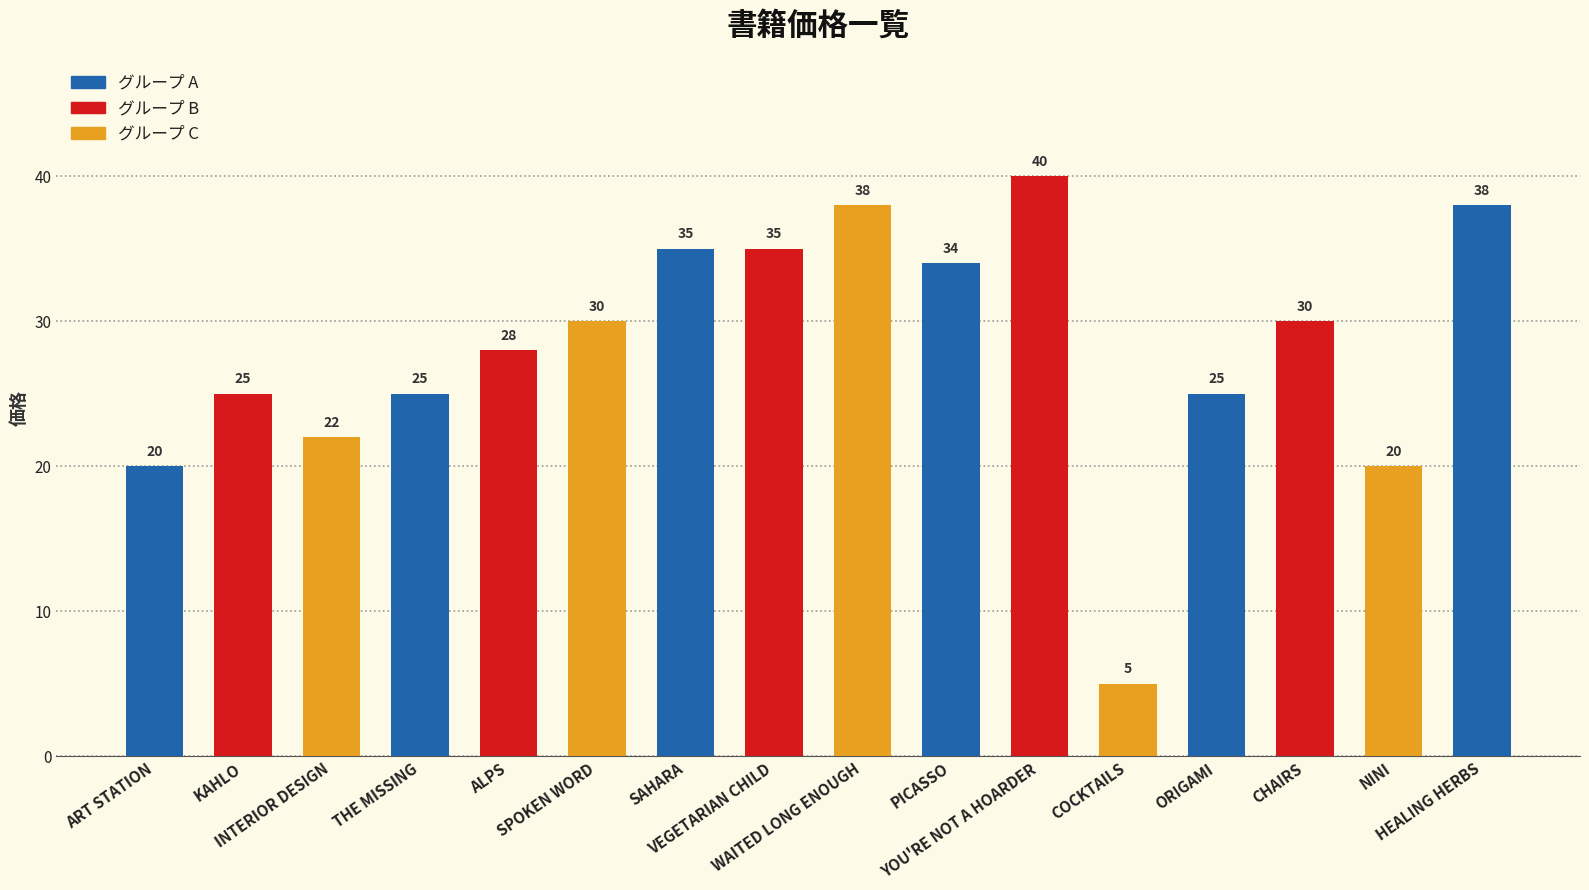

Reading right to left, extract all data points from this chart.

HEALING HERBS=38	NINI=20	CHAIRS=30	ORIGAMI=25	COCKTAILS=5	YOU'RE NOT A HOARDER=40	PICASSO=34	WAITED LONG ENOUGH=38	VEGETARIAN CHILD=35	SAHARA=35	SPOKEN WORD=30	ALPS=28	THE MISSING=25	INTERIOR DESIGN=22	KAHLO=25	ART STATION=20